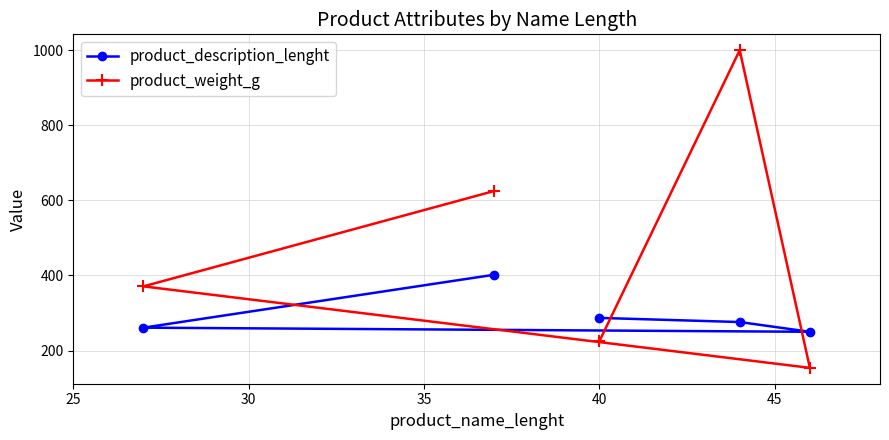

What is the smallest value displayed?

154